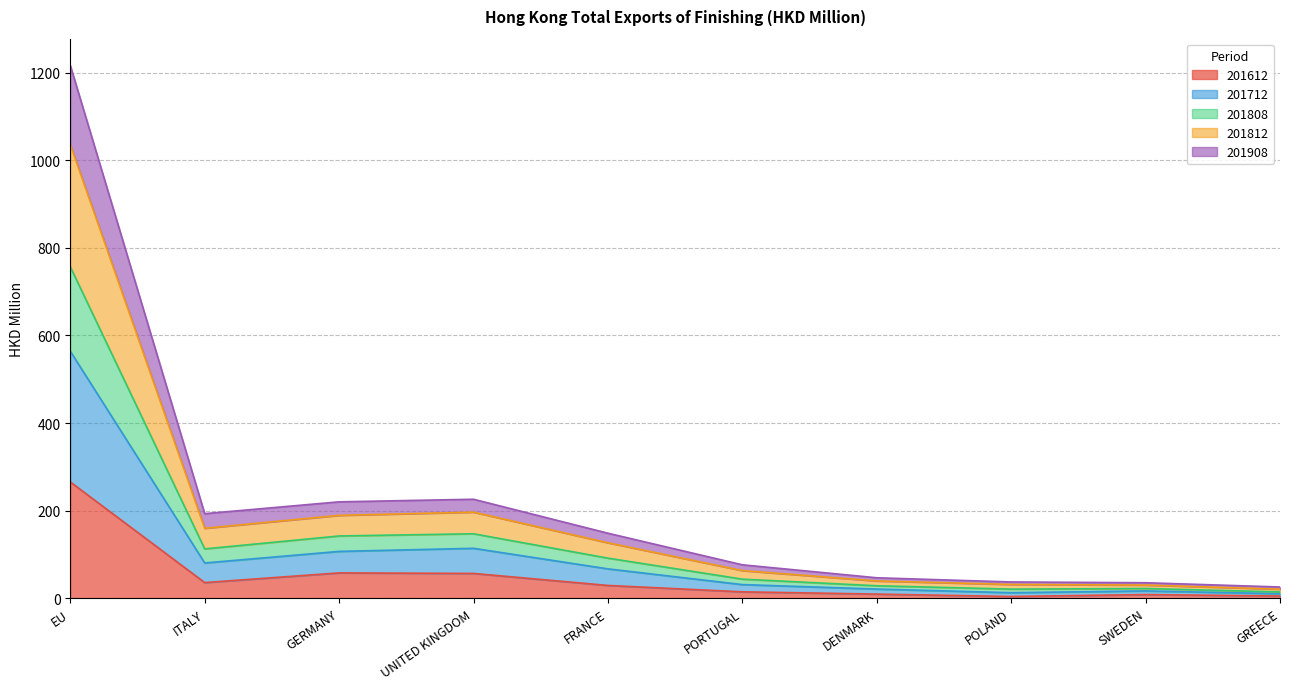

Between POLAND and GREECE, which series saw the biggest shift?

201808